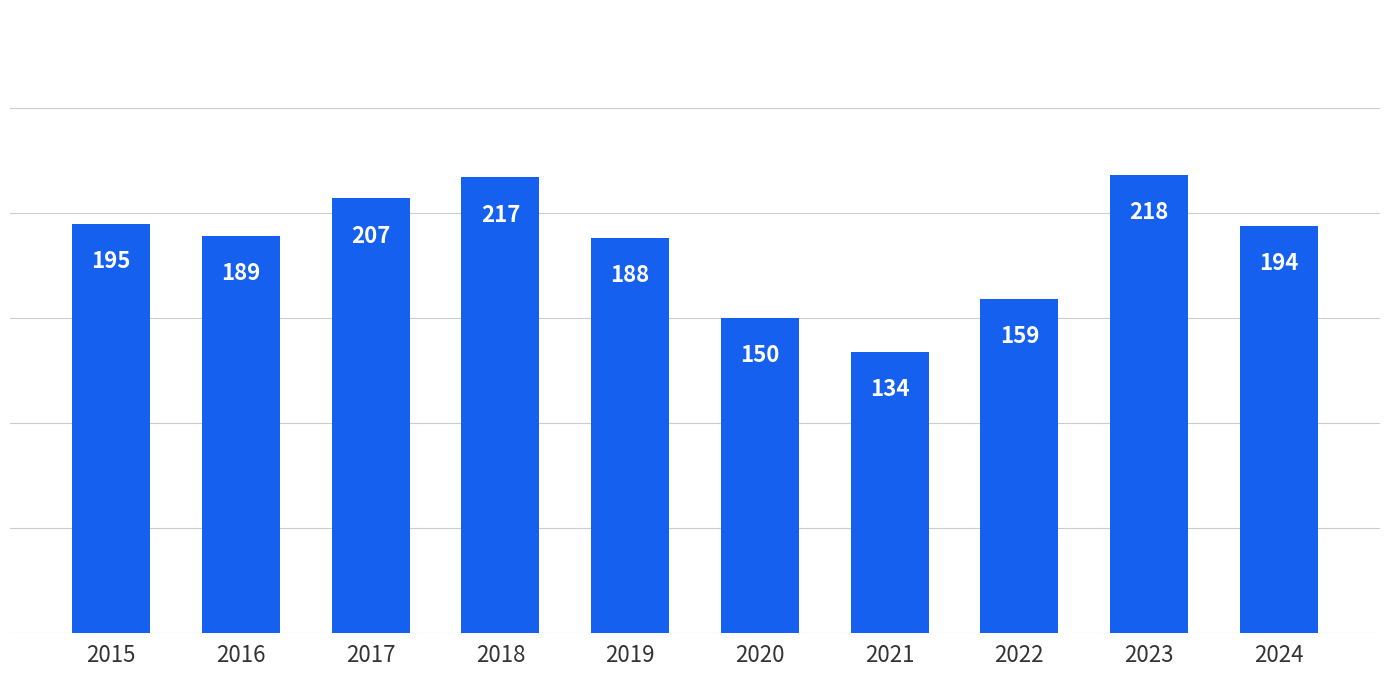

Count the values in the range 159 to 207.

6